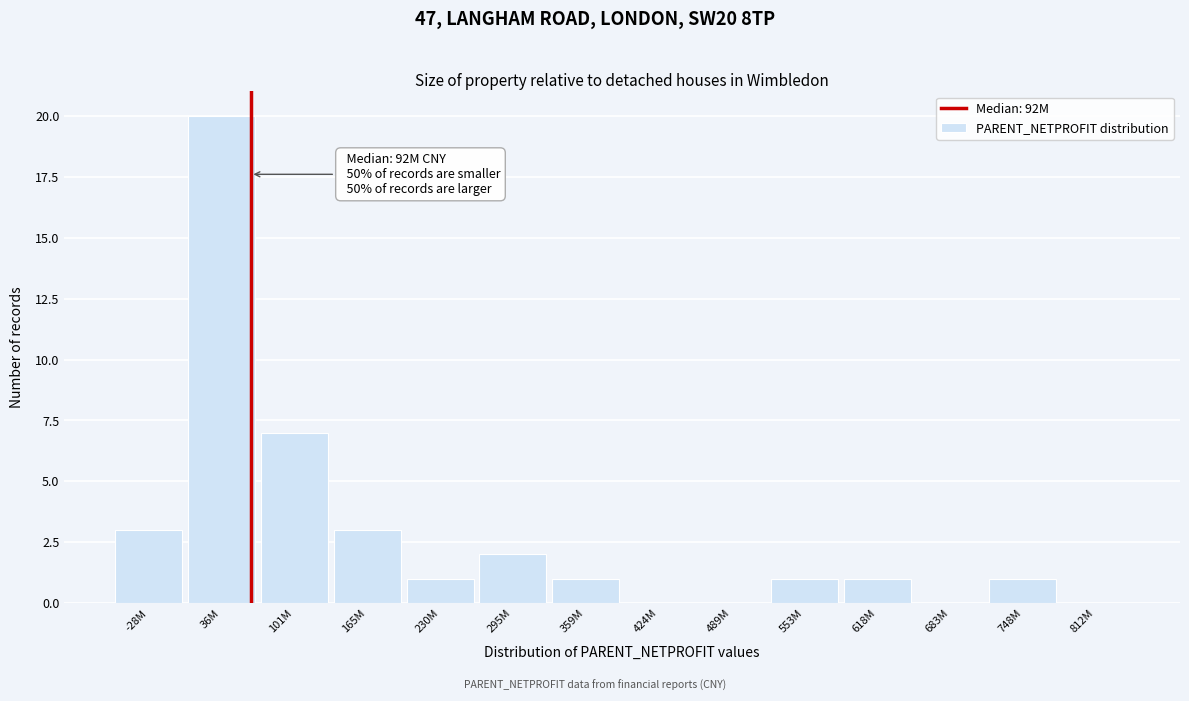

Reading right to left, what are all the values shown in this chart?

812M=0	748M=1	683M=0	618M=1	553M=1	489M=0	424M=0	359M=1	295M=2	230M=1	165M=3	101M=7	36M=20	-28M=3